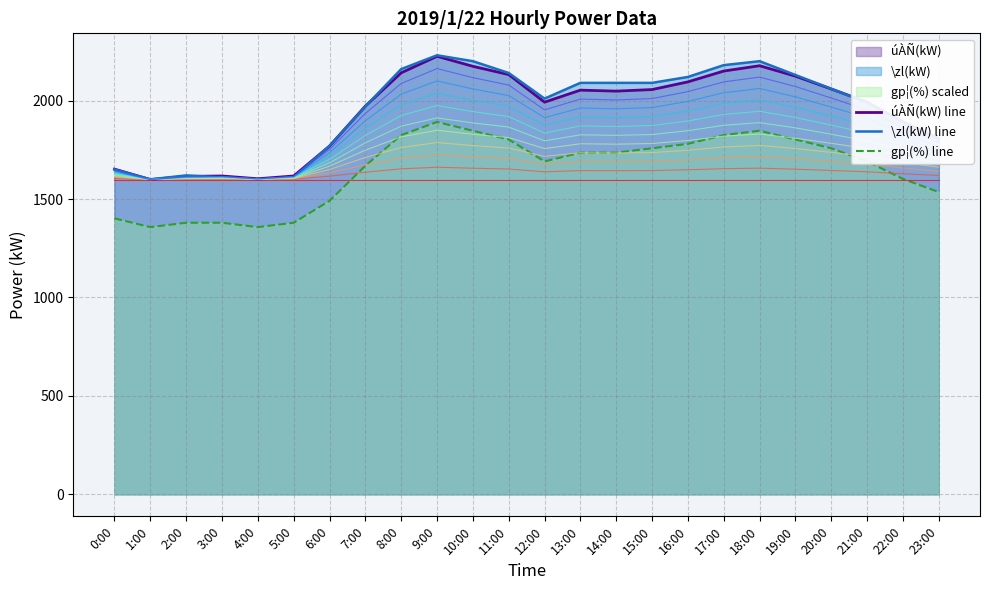

What is the spread (max minus min) of values at 5:00?

237.5